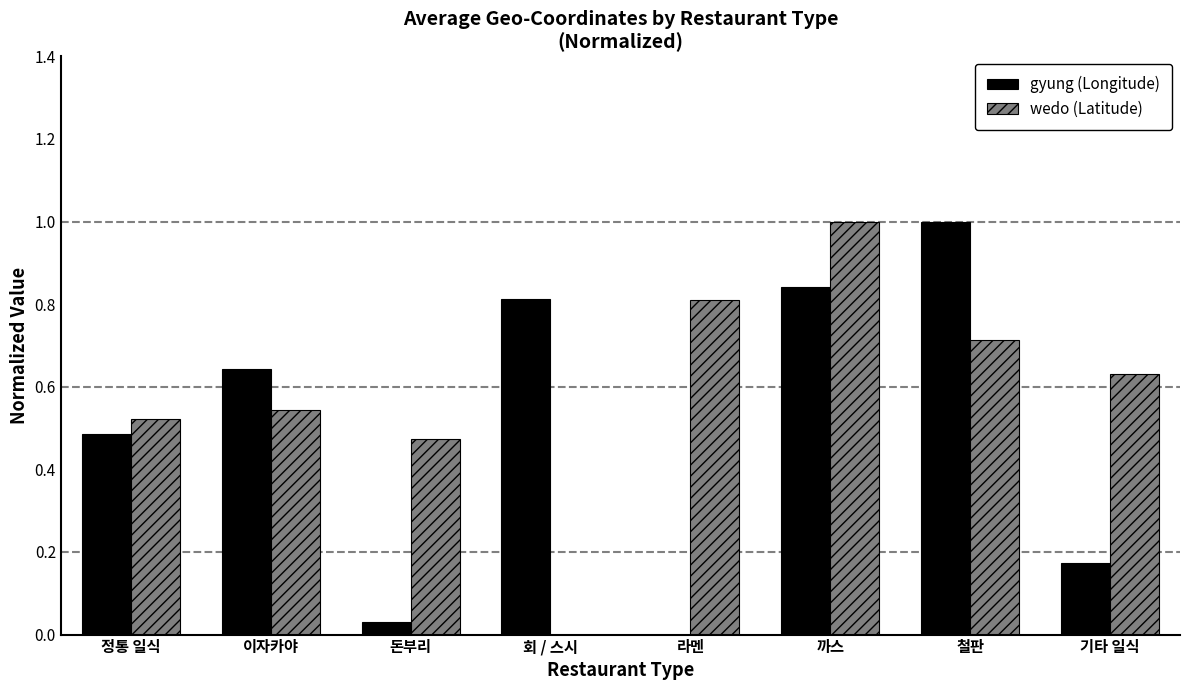

The gyung (Longitude) series shows 0.2 at 이자카야. True or false?

False